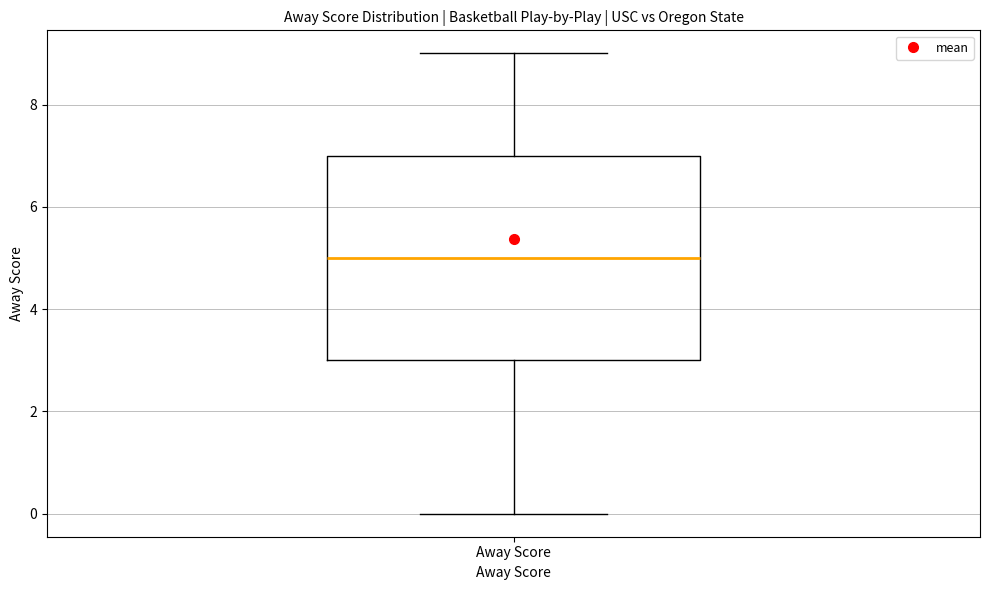

Where is the upper edge of the box for Away Score on the y-axis? The values are not printed on the chart, so give them approximately, as read against the axis.

7